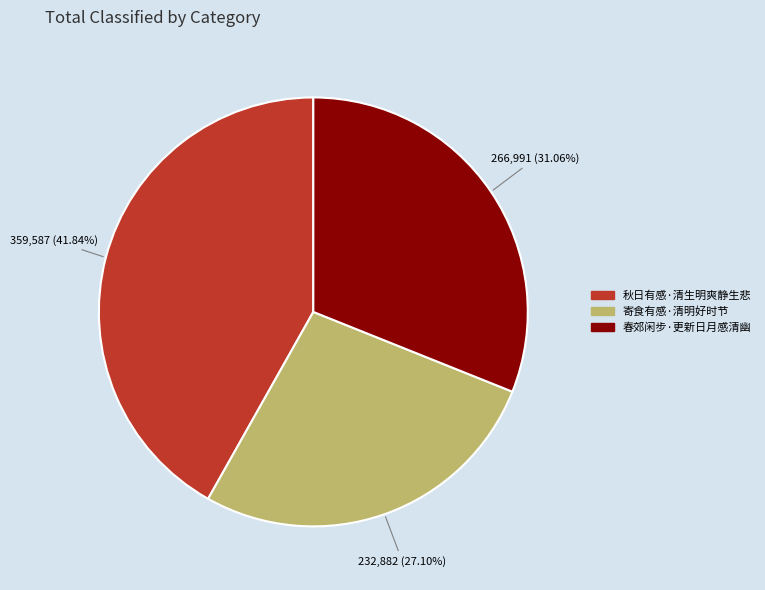

Is the sum of 春郊闲步·更新日月感清幽 and 秋日有感·清生明爽静生悲 greater than half?

Yes